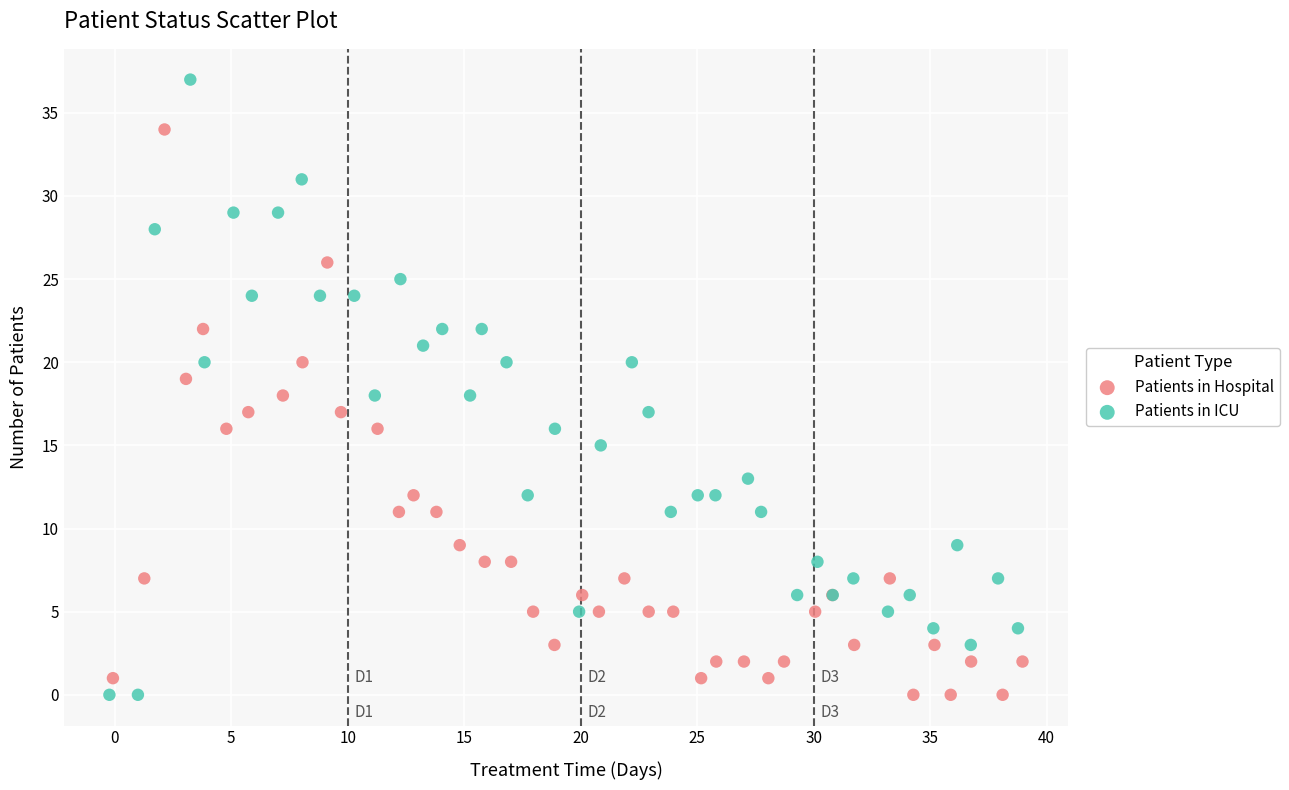

Which series has the widest spread of Y values?

Patients in ICU